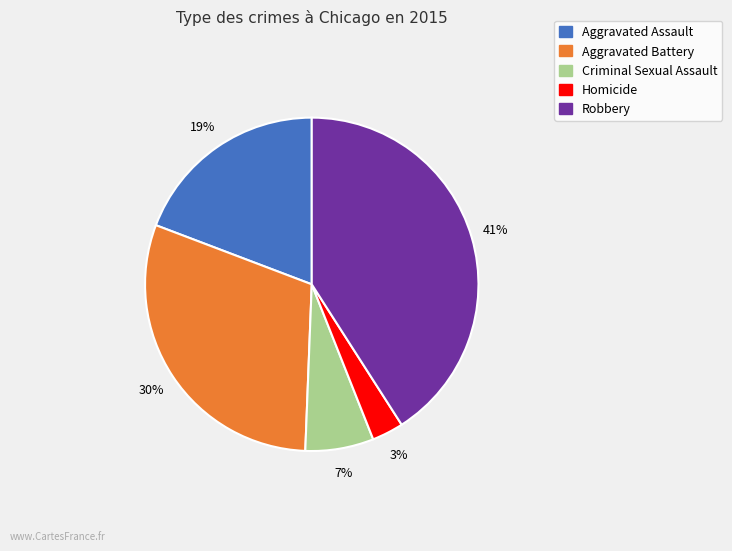

What is the ratio of the value at Aggravated Assault to the value at Robbery?

0.5